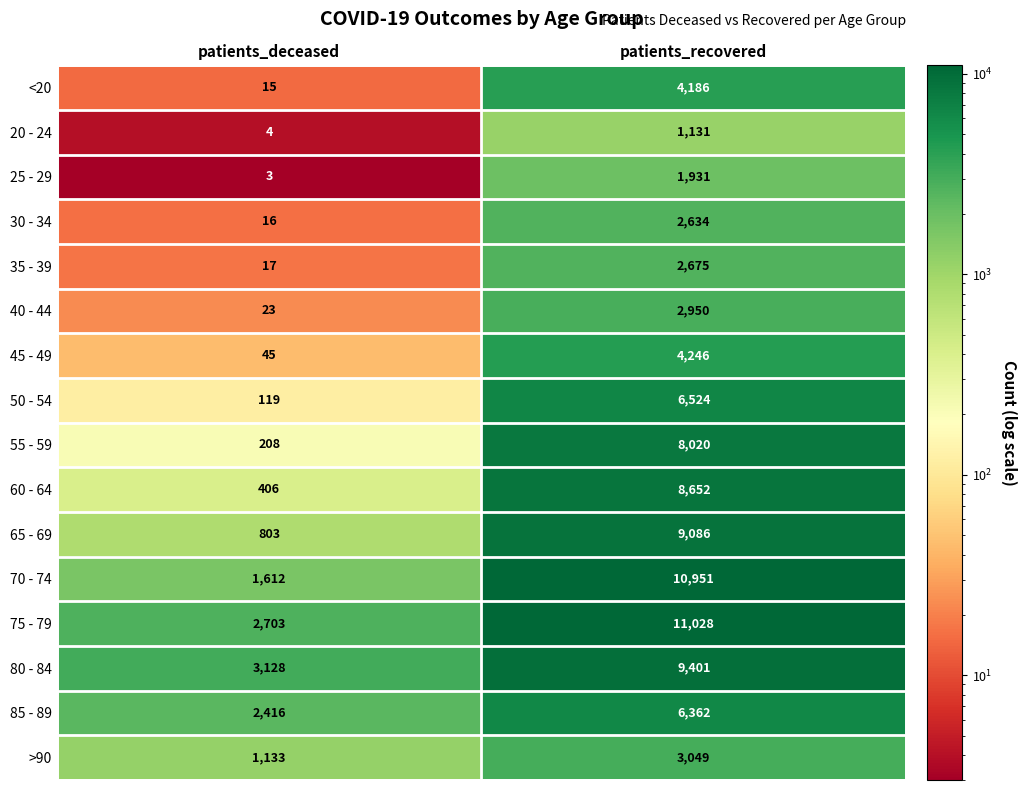

Between patients_deceased and patients_recovered, which series saw the biggest shift?

70 - 74